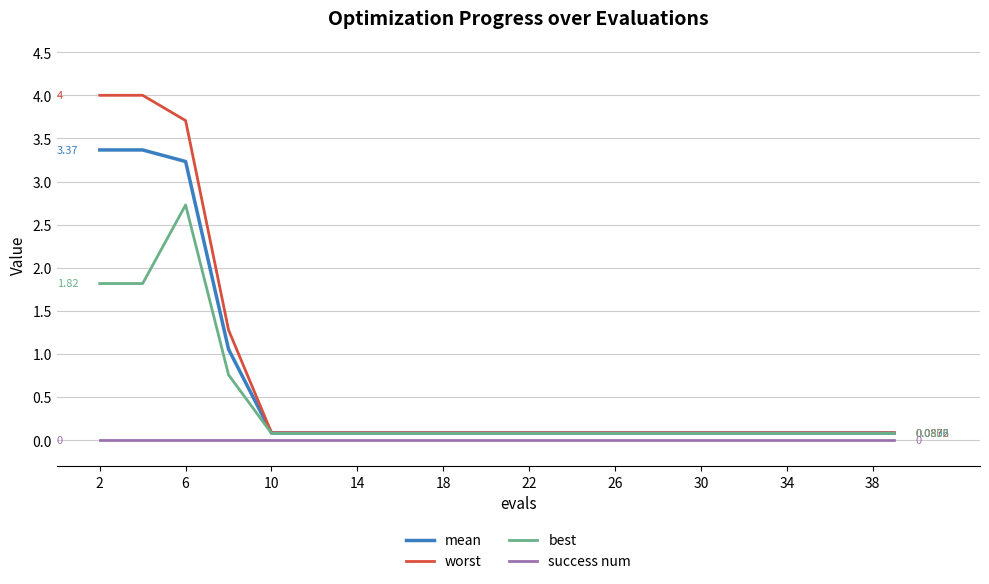

List the series in order of their peak value, highest first.

worst, mean, best, success num